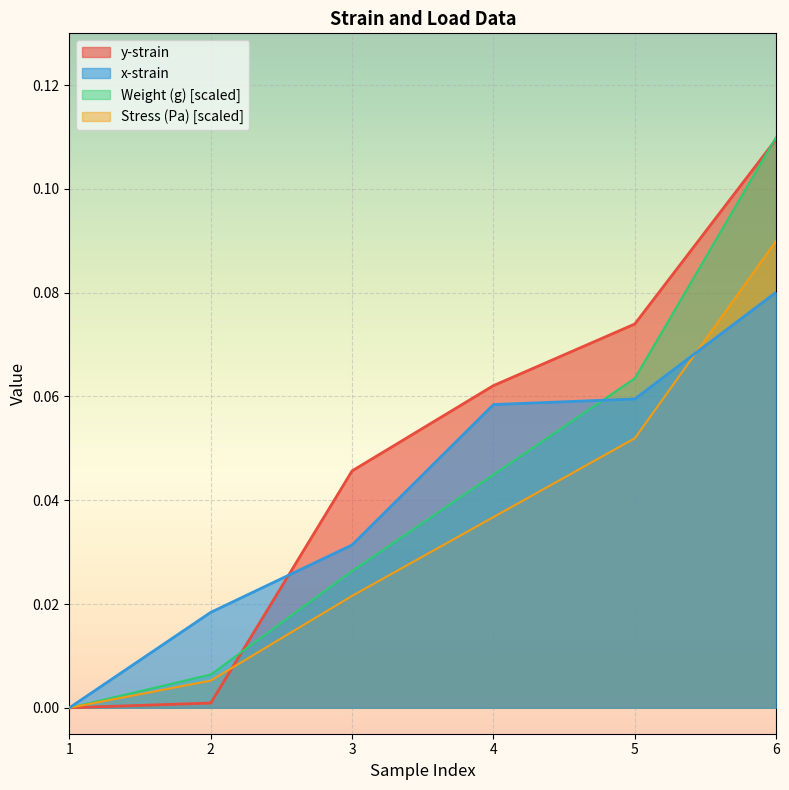

Which label corresponds to the smallest value in the chart?

1